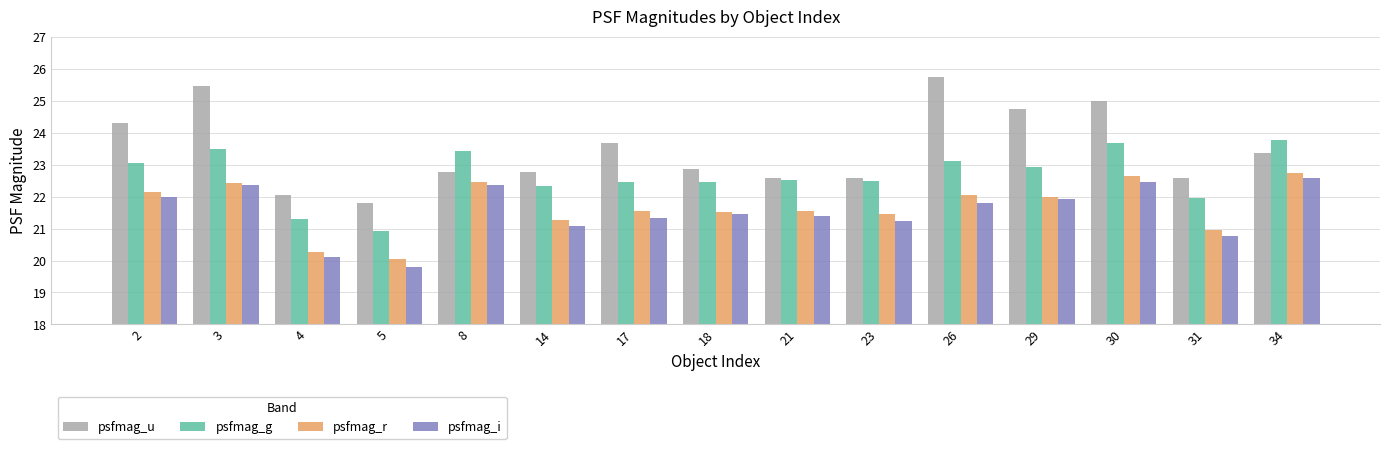

Read the psfmag_r value at 18.

21.5